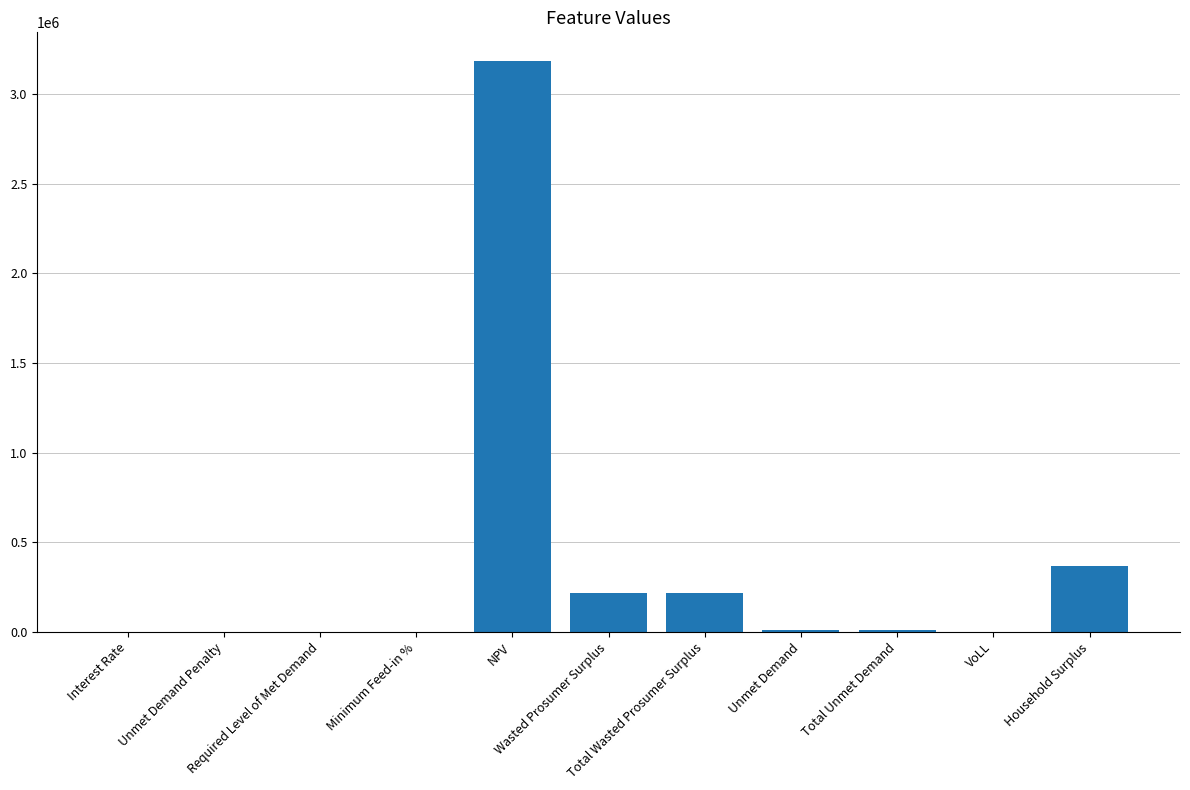

What is the sum of all values?

4011920.1